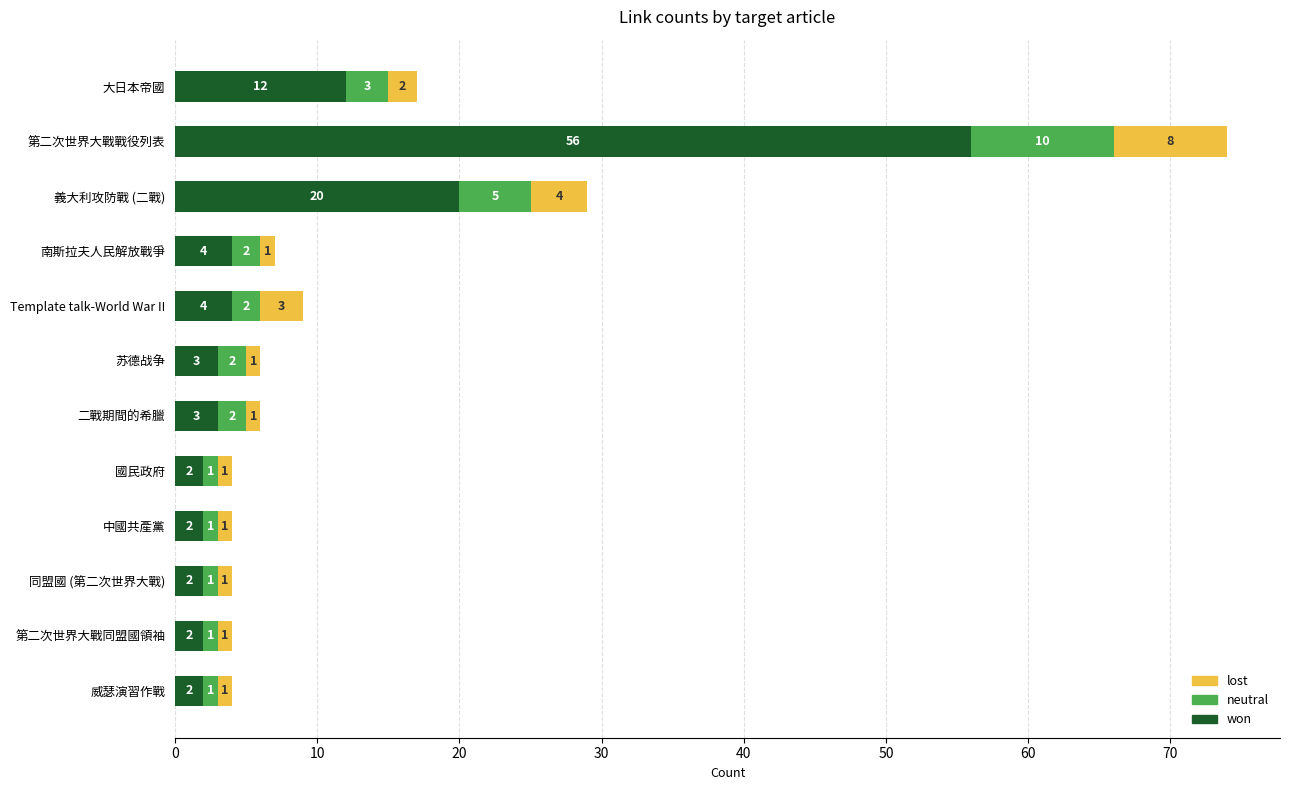

Where is won nearest to the value 29?

義大利攻防戰 (二戰)